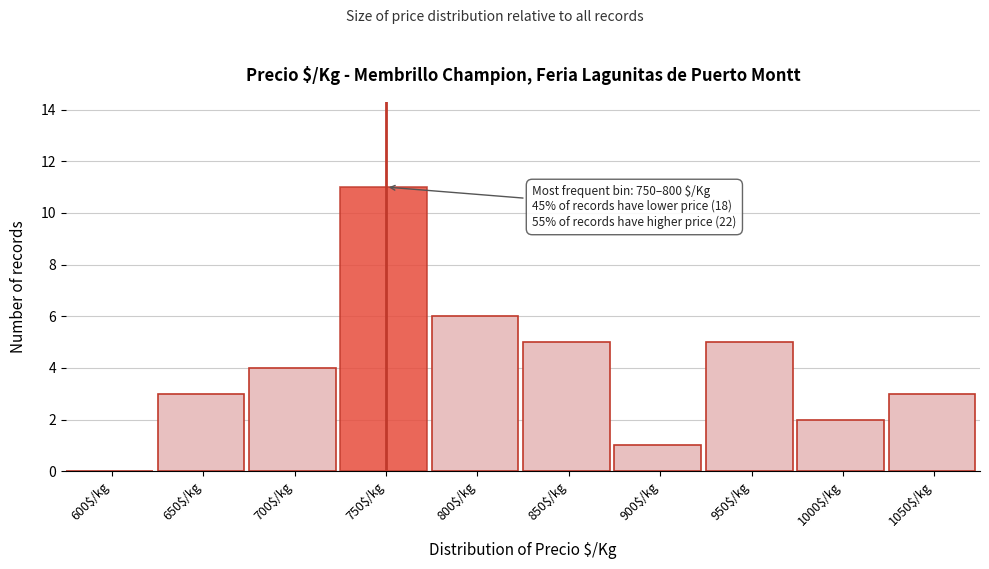

Is it true that the value at 1050$/kg is 4?

False